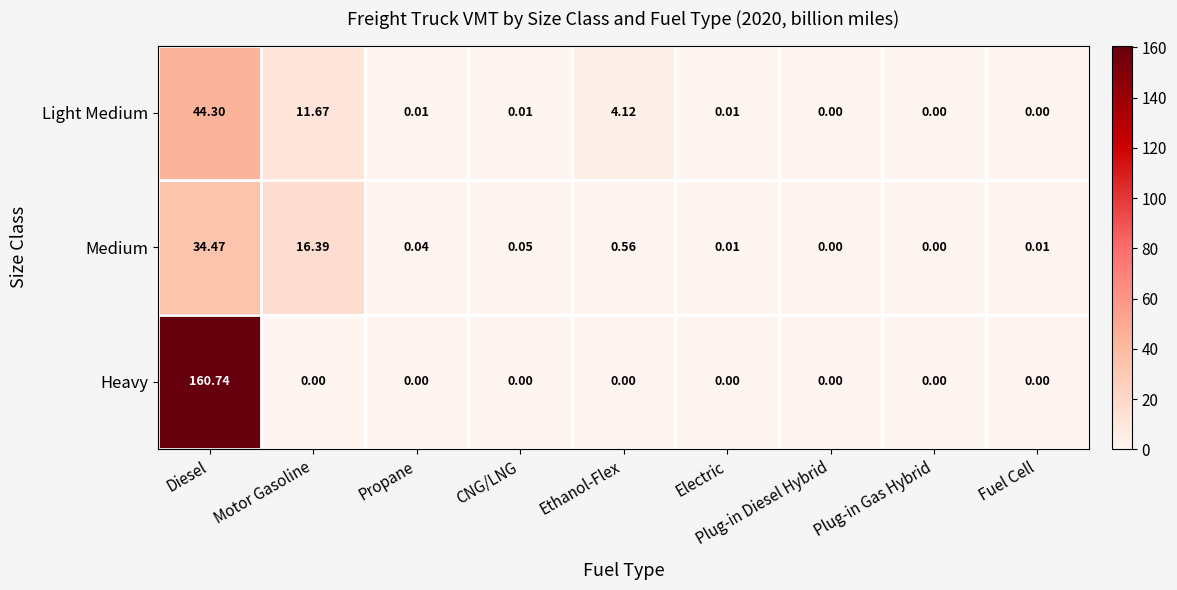

Rank the series by their maximum value, from highest to lowest.

Heavy, Light Medium, Medium